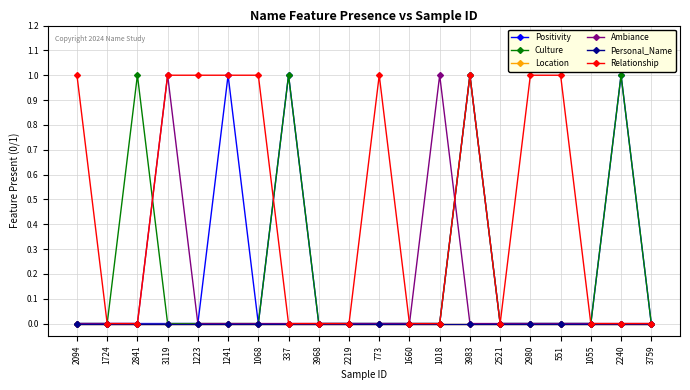

At which category does Culture reach its first local peak?

2841